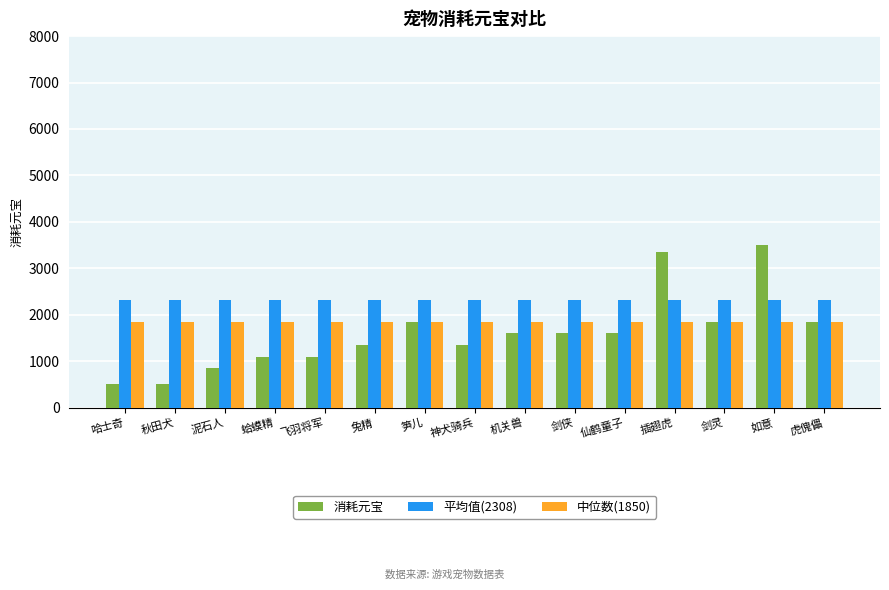

How many values in the 消耗元宝 series are below 1600?

7